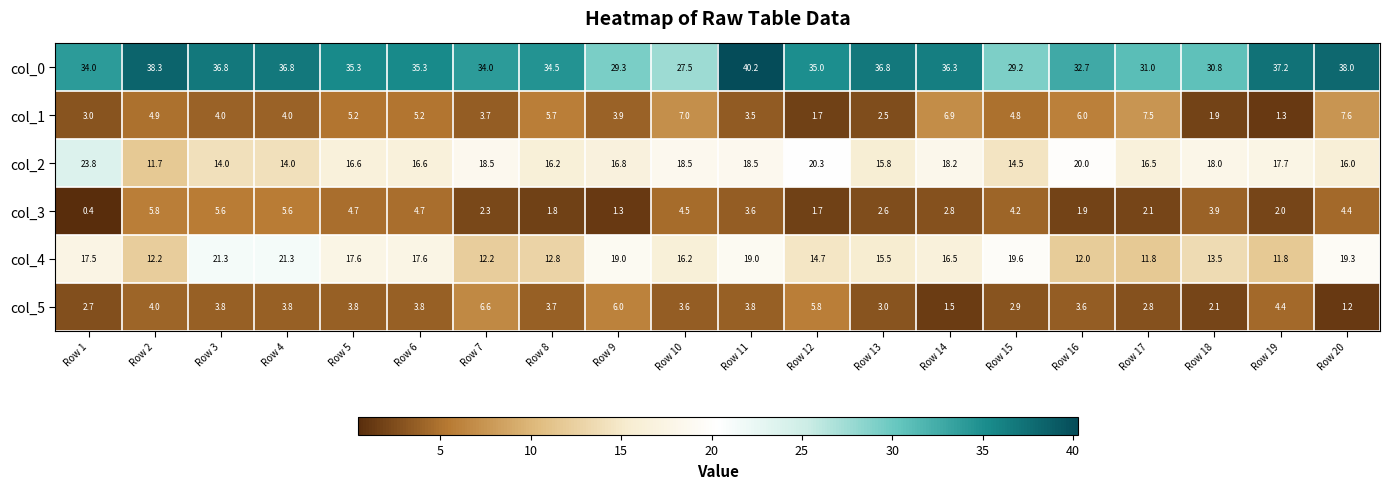

What is the difference between the maximum and second lowest values in the col_1 series?

5.9